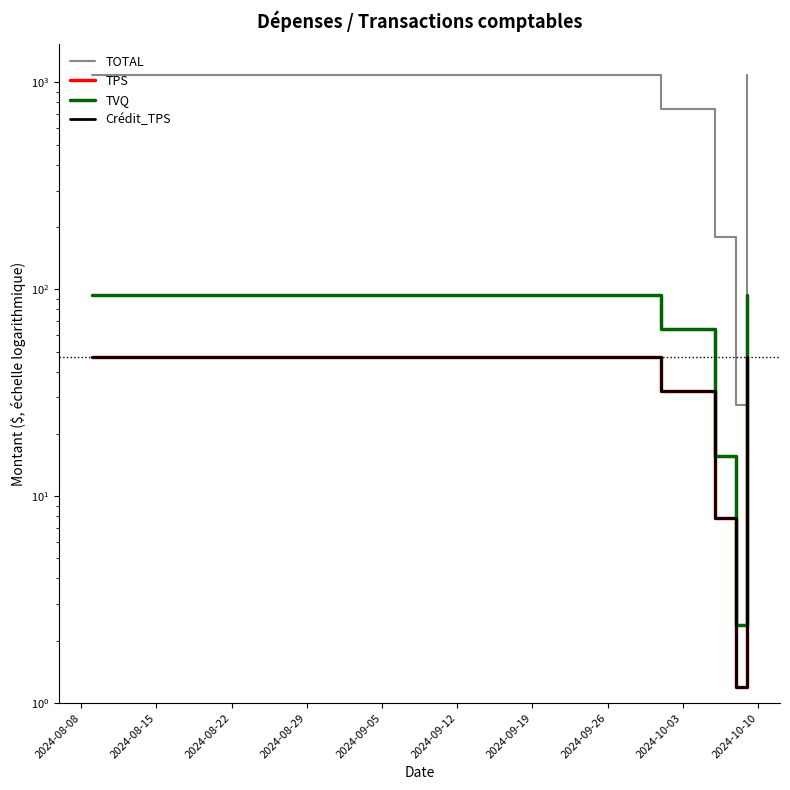

What is the smallest value displayed?

1.2